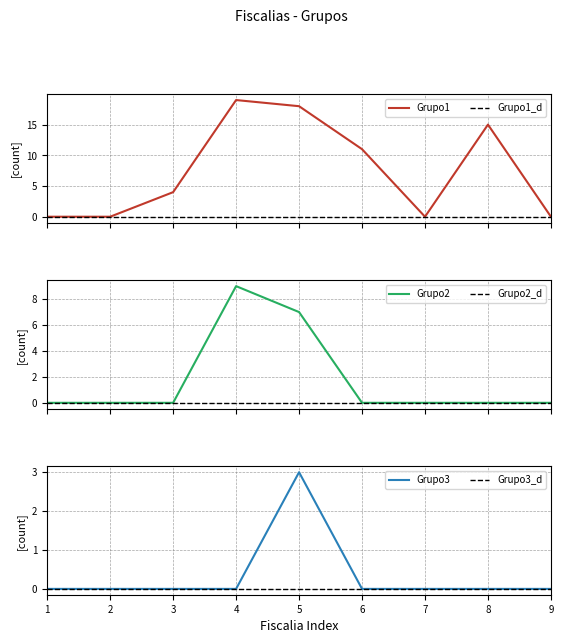

True or false: Grupo2 and Grupo3 cross at least once.

False